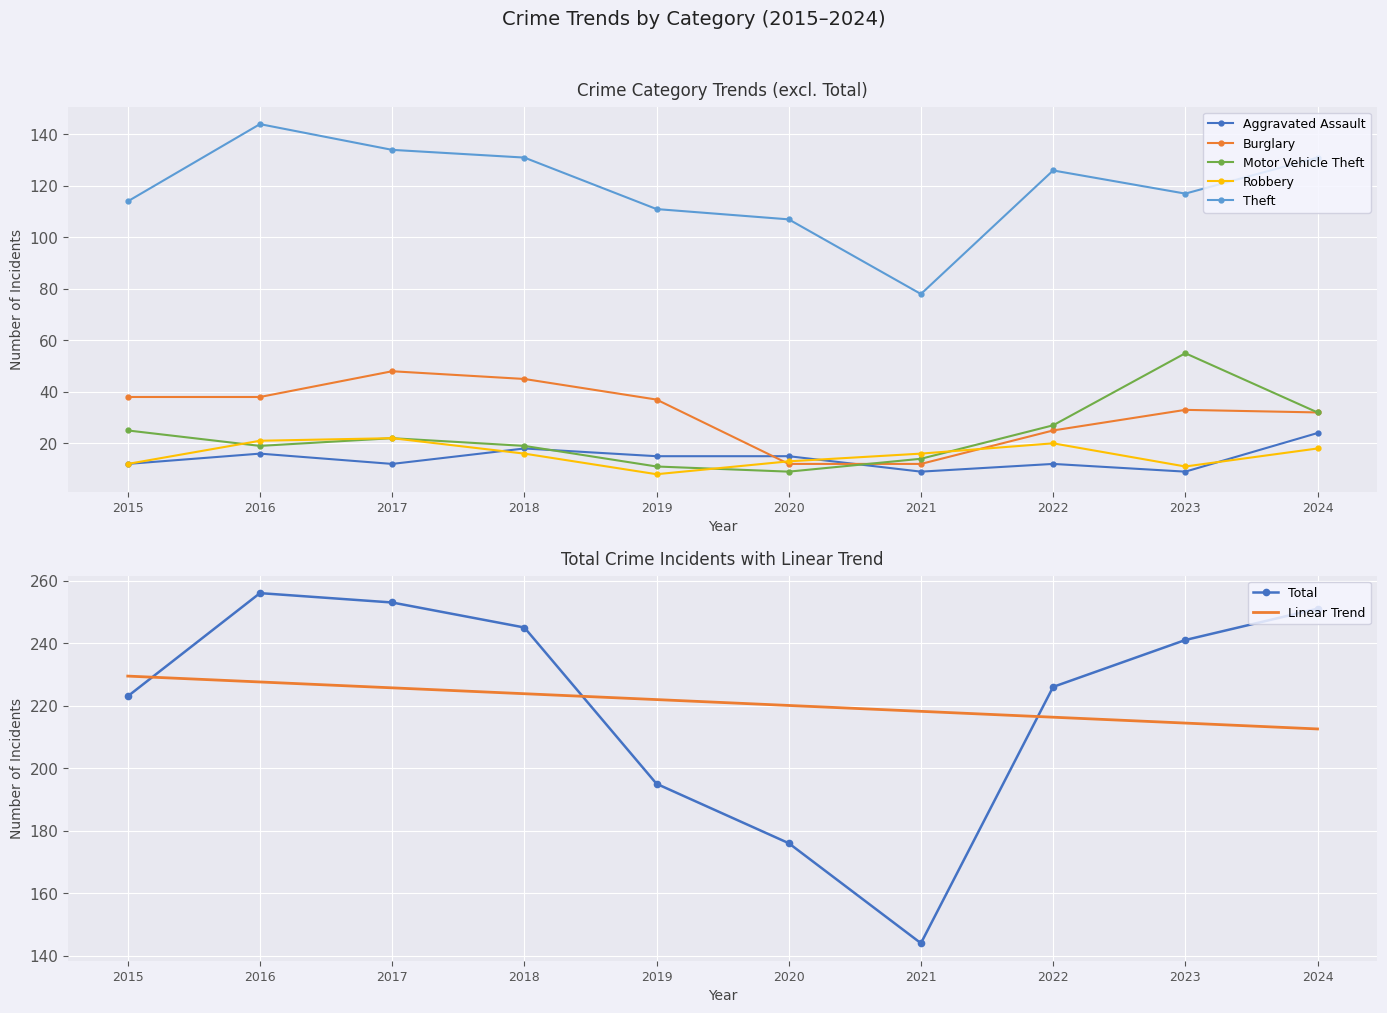

List the labels in order of Aggravated Assault value, smallest first.

2021, 2023, 2015, 2017, 2022, 2019, 2020, 2016, 2018, 2024